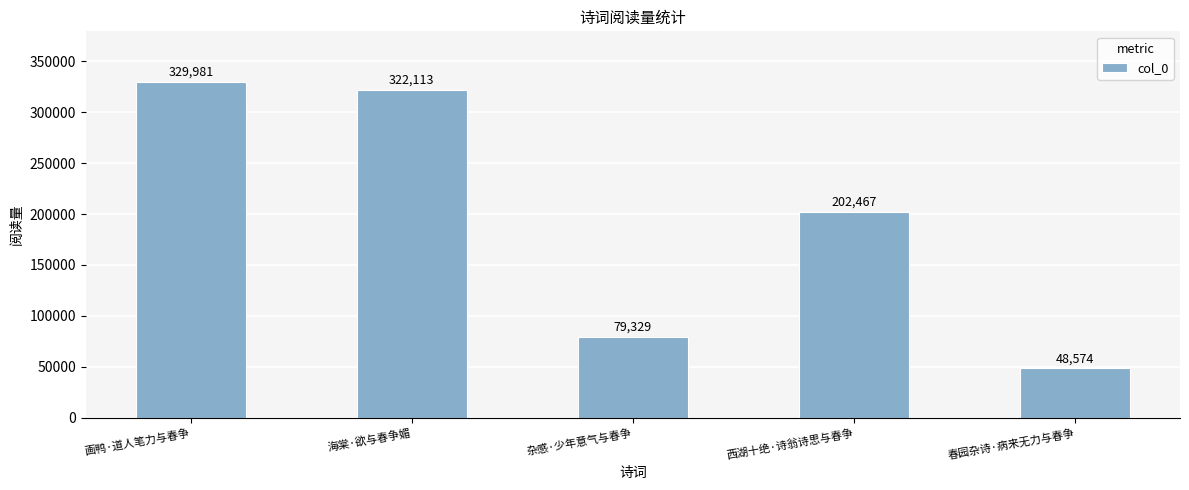

What is the change in value from 海棠·欲与春争媚 to 杂感·少年意气与春争?

-242784